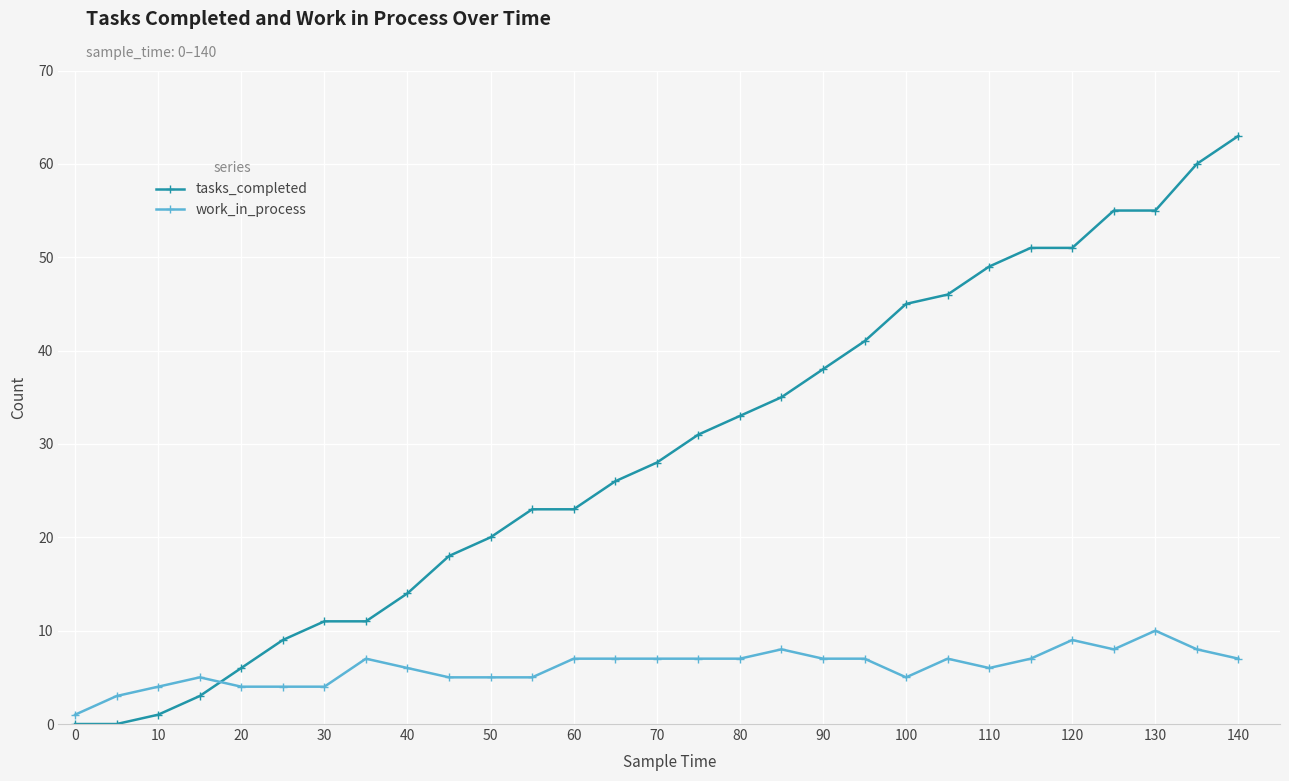

Which series has the largest range (max minus min)?

tasks_completed